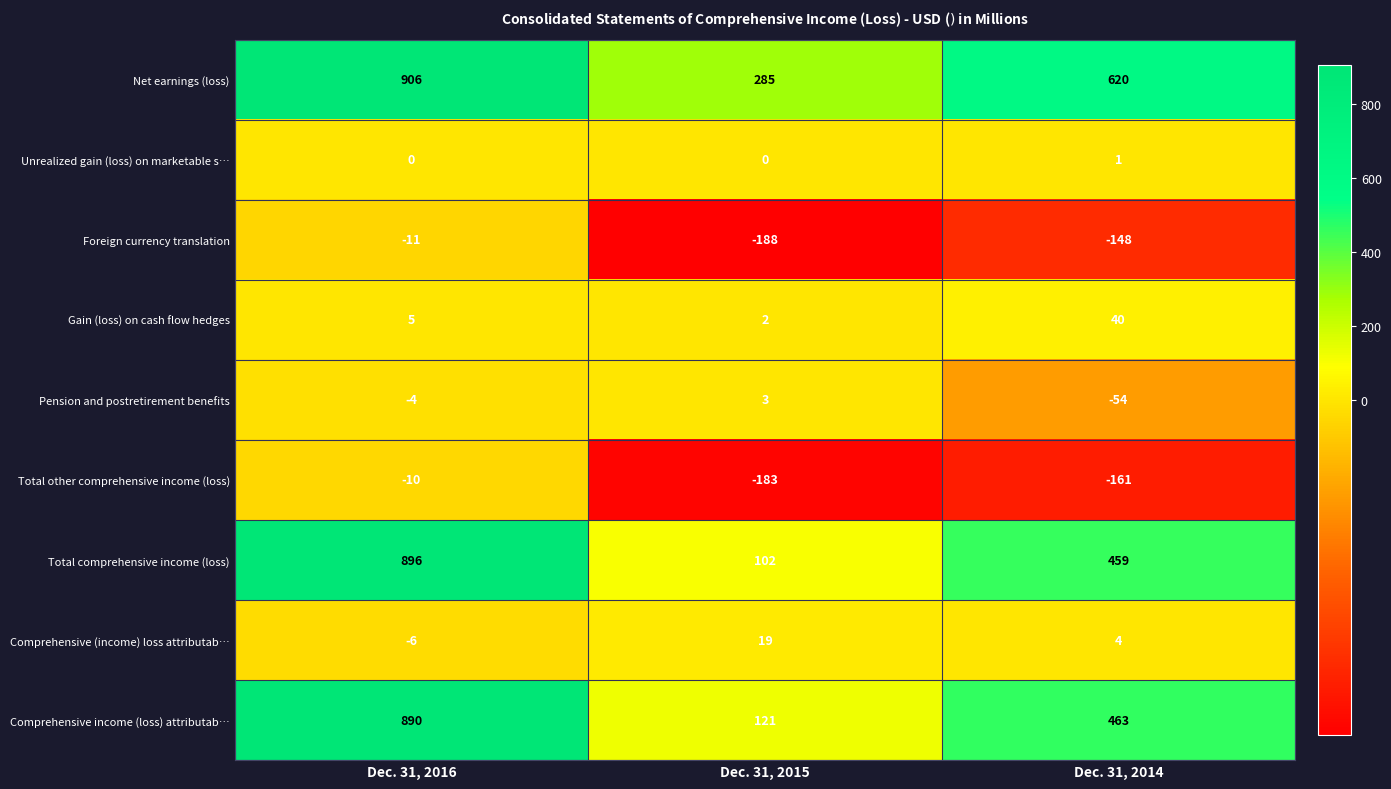

Is it true that Pension and postretirement benefits equals -88 at Dec. 31, 2014?

False